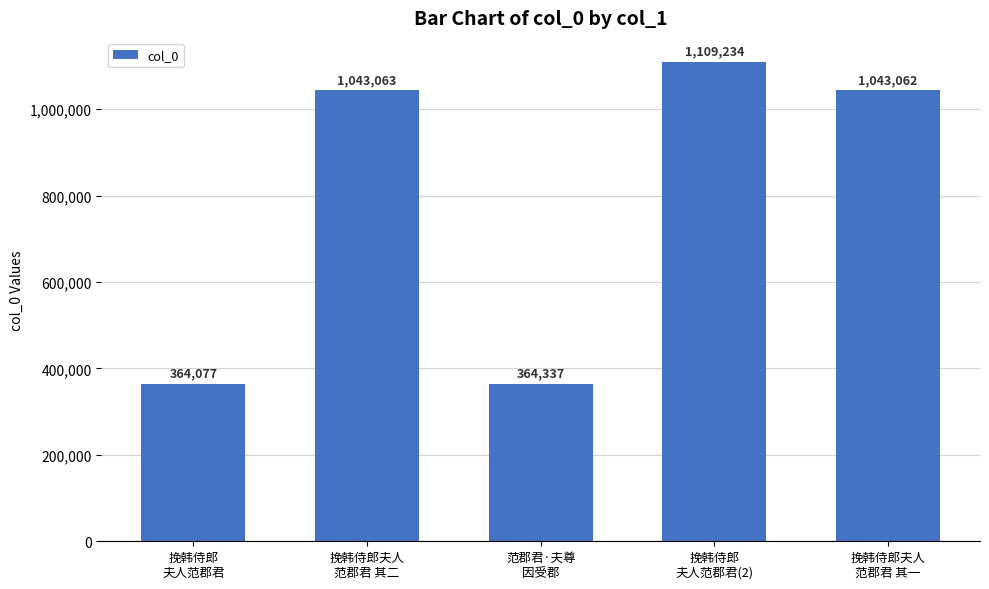

The value at 挽韩侍郎夫人
范郡君 其二 is 1762219. True or false?

False